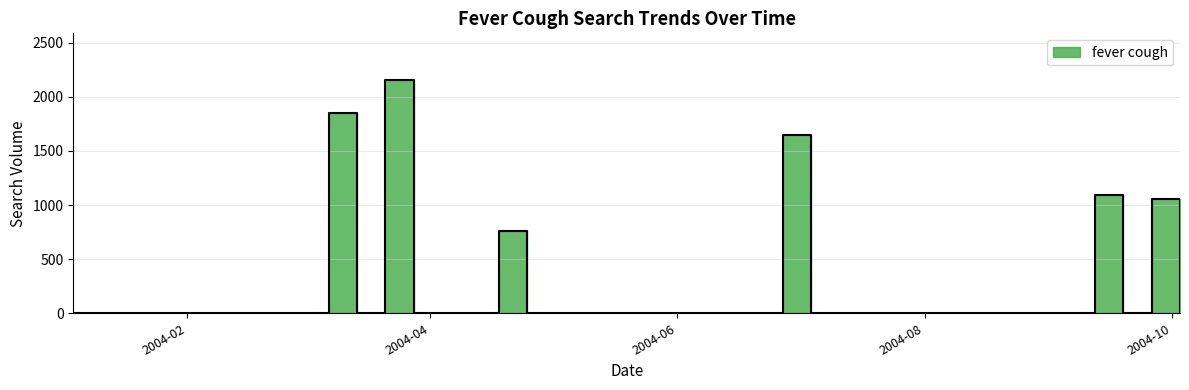

What is the difference between the second highest and minimum values?

1854.9